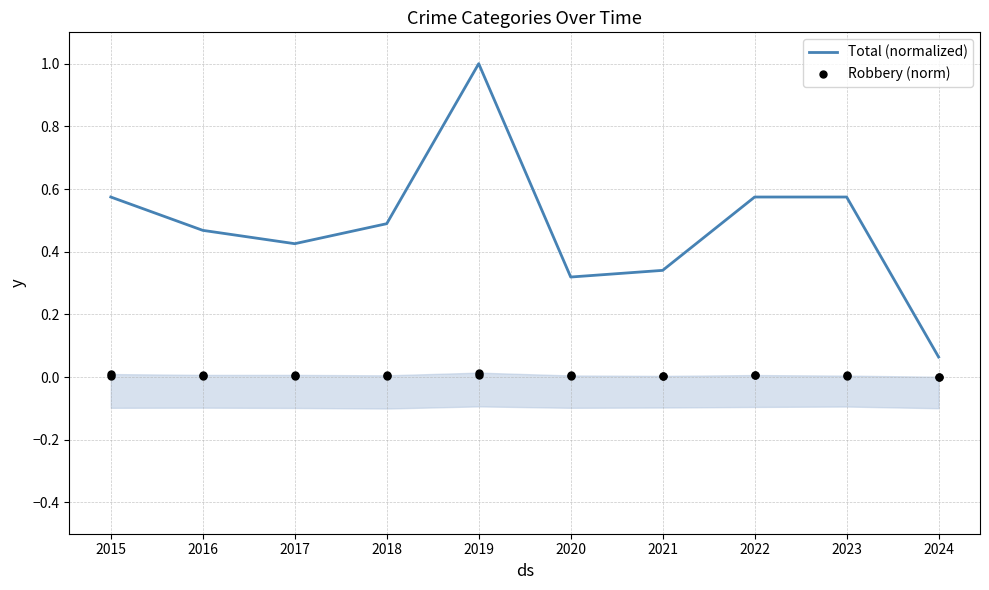

Which series contains the lowest Y value?

Robbery (norm)